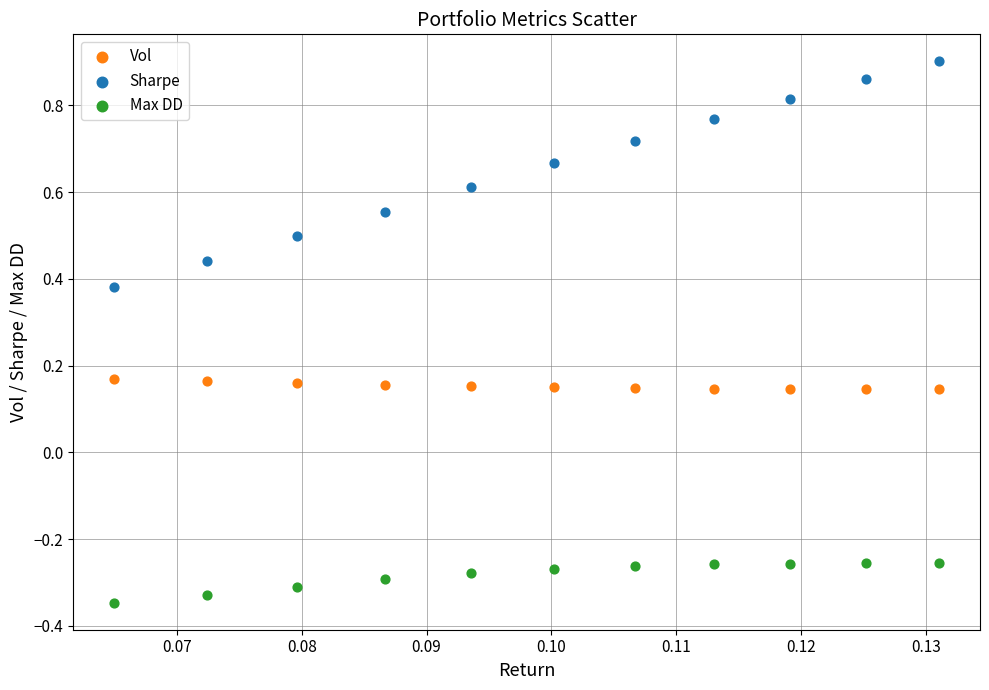

Which series reaches the minimum Y coordinate?

Max DD